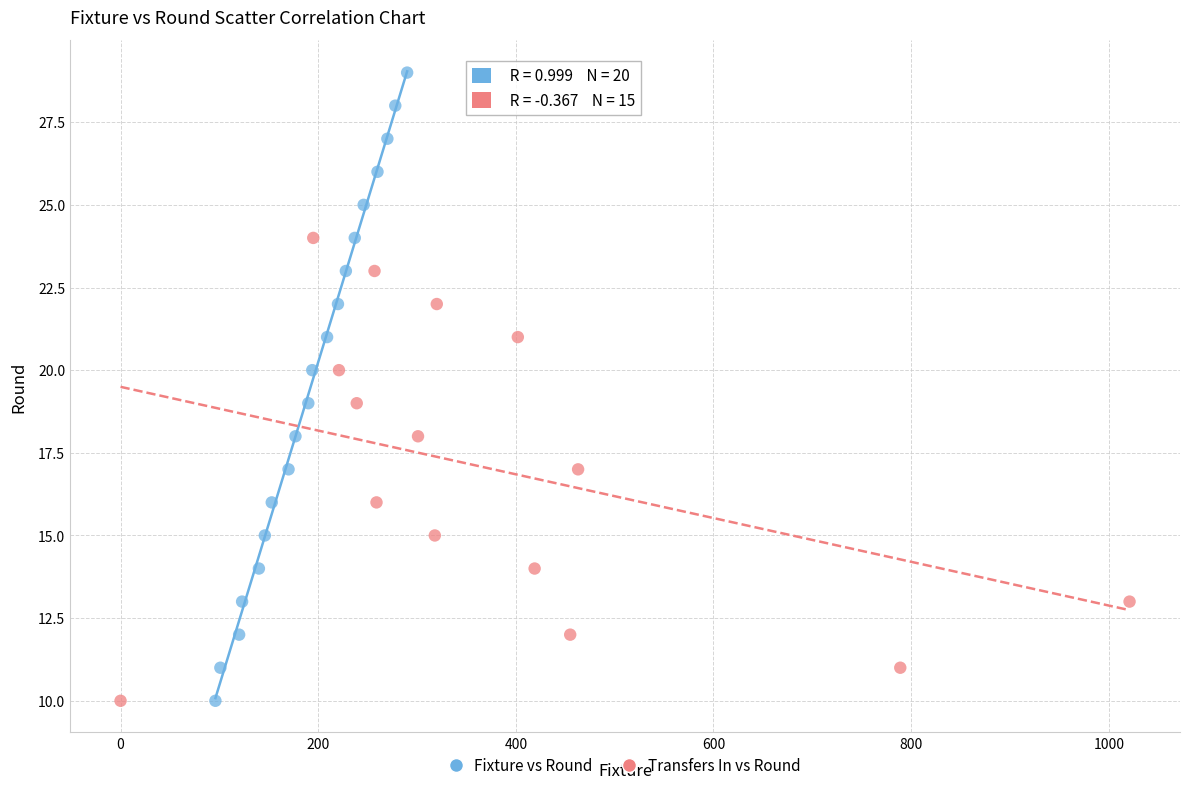

Which series contains the highest Y value?

Fixture vs Round